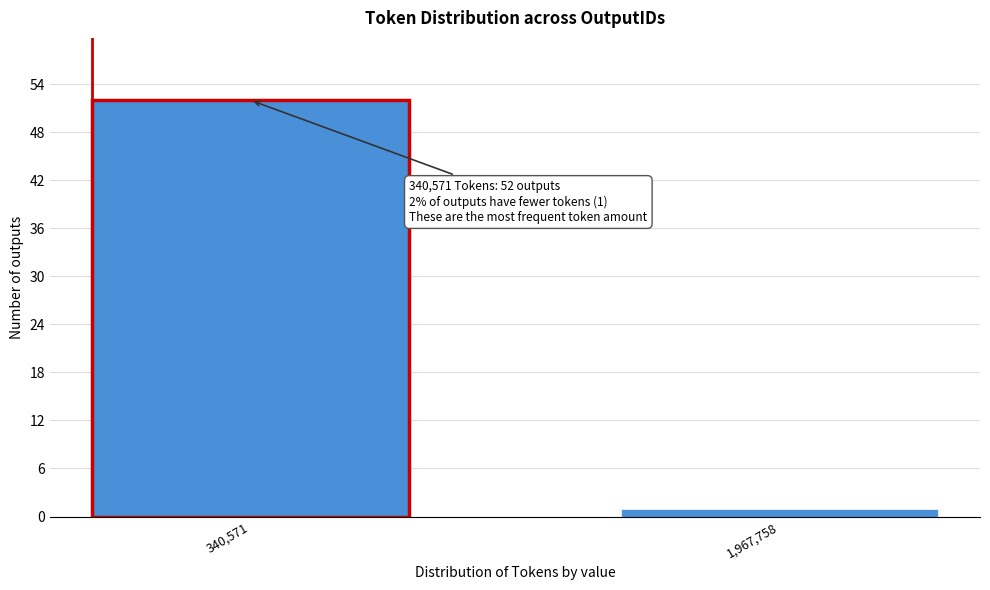

Reading left to right, transcribe all the data shown in this chart.

340,571=52	1,967,758=1